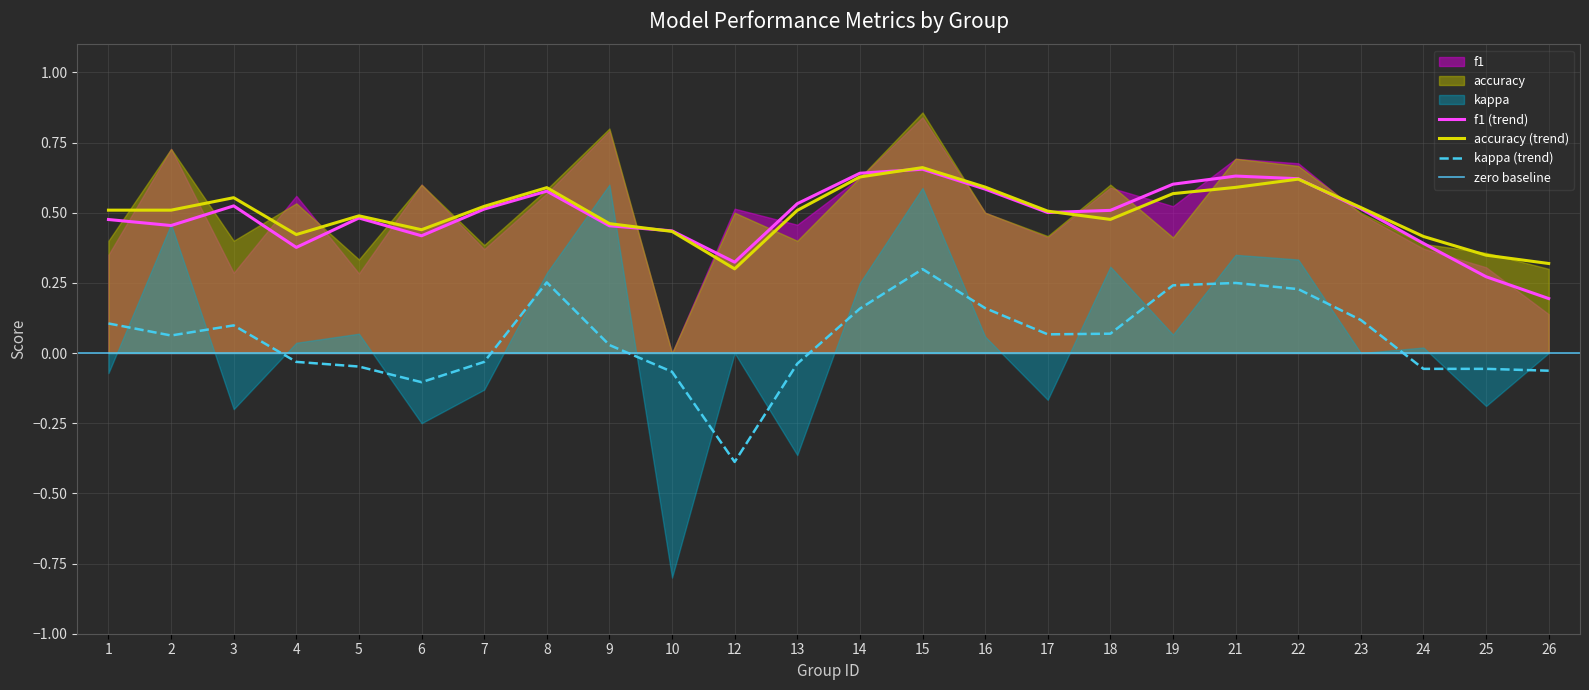

The kappa series shows -0.2 at 6. True or false?

True